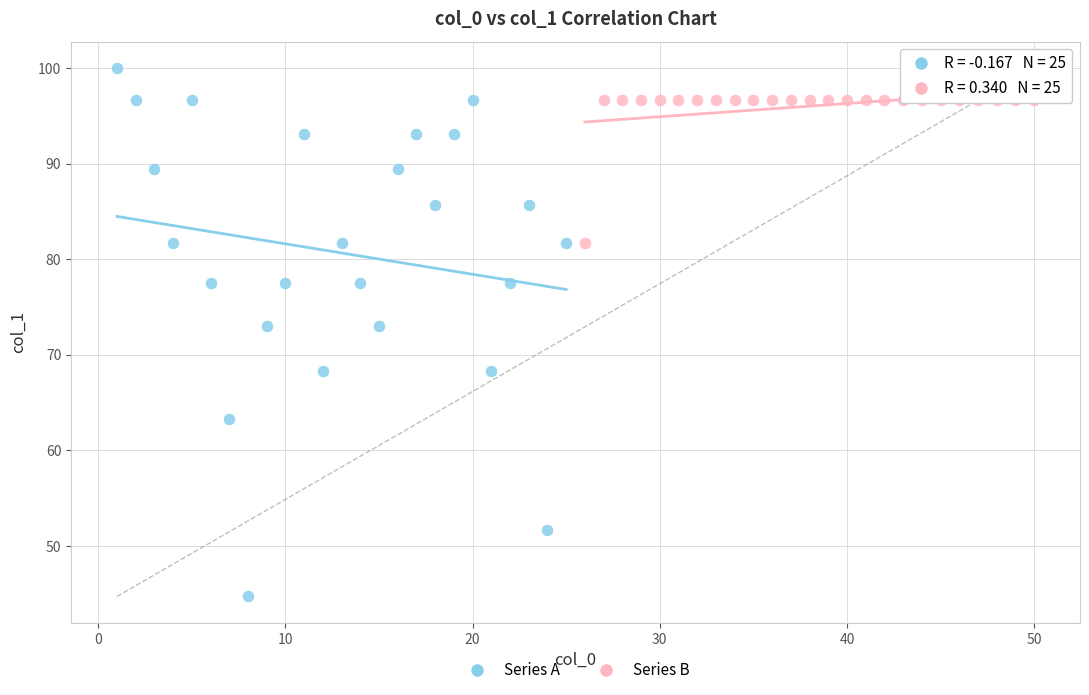

Which series reaches the maximum Y coordinate?

Series A